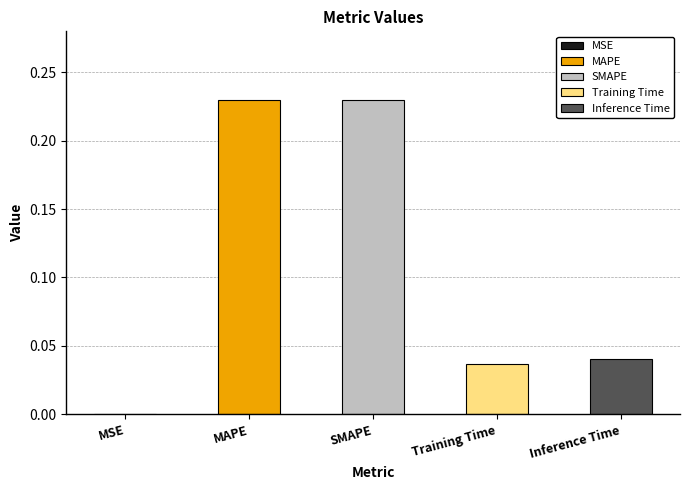

Reading left to right, list all the values displayed in this chart.

MSE=0.0	MAPE=0.2	SMAPE=0.2	Training Time=0.0	Inference Time=0.0